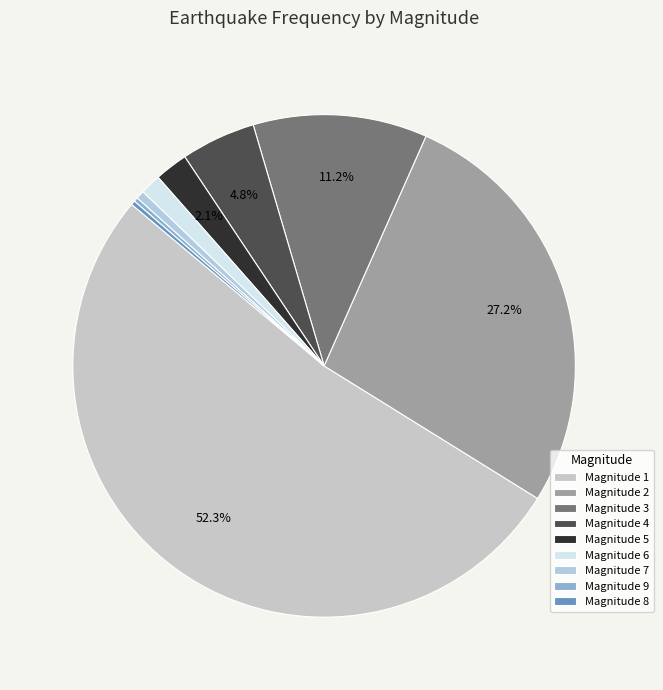

Which category has the smallest portion of the pie?

9